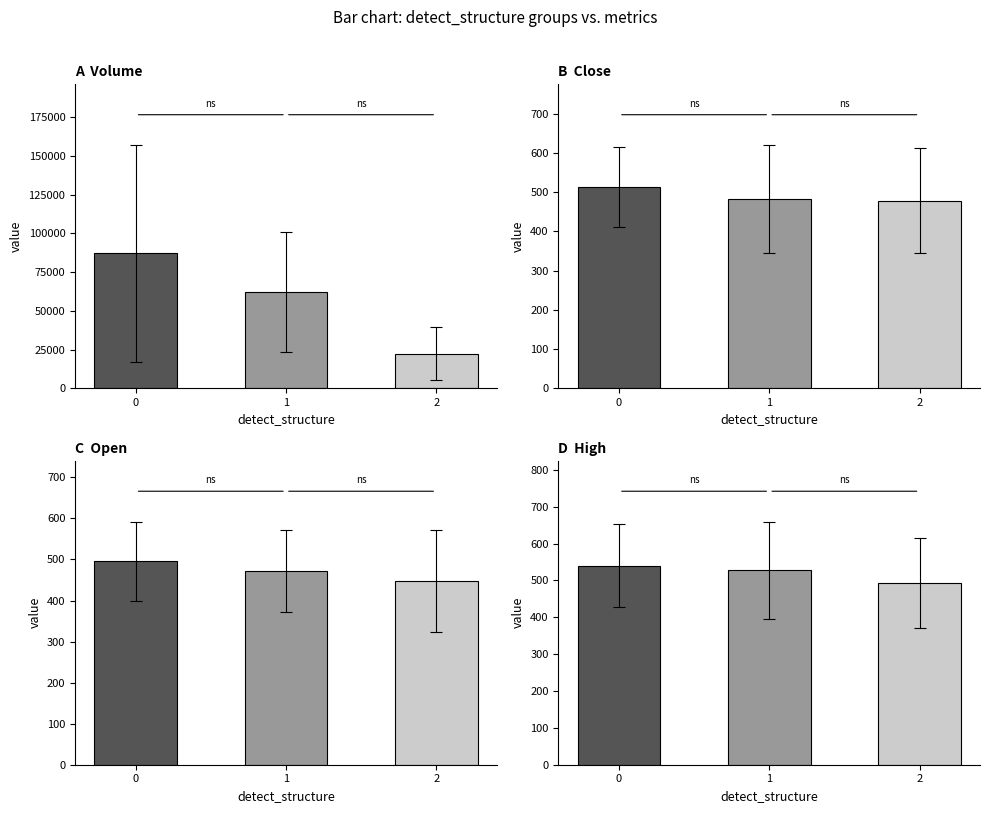

Which series has the largest total across all categories?

Volume